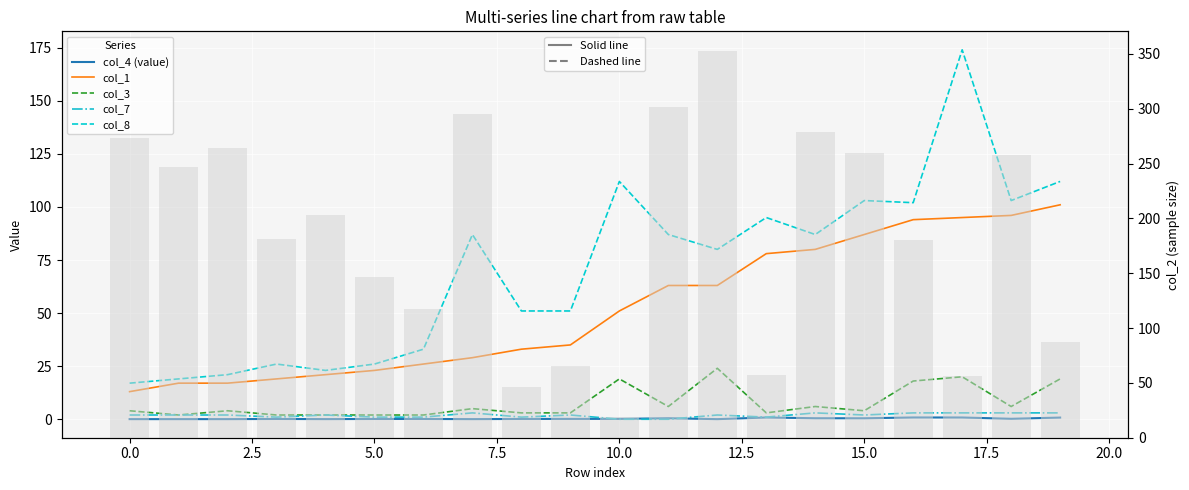

Reading left to right, list all the values displayed in this chart.

col_4 (value): 0.1	0.1	0.1	0.1	0.1	0.1	0.1	0.1	0.1	0.2	0.2	0.5	0.1	0.8	0.5	0.5	0.8	0.8	0.2	0.8
col_1: 13.0	17.0	17.0	19.0	21.0	23.0	26.0	29.0	33.0	35.0	51.0	63.0	63.0	78.0	80.0	87.0	94.0	95.0	96.0	101.0
col_3: 4.0	2.0	4.0	2.0	2.0	2.0	2.0	5.0	3.0	3.0	19.0	6.0	24.0	3.0	6.0	4.0	18.0	20.0	6.0	19.0
col_7: 2.0	2.0	2.0	1.0	2.0	1.0	1.0	3.0	1.0	2.0	0.0	0.0	2.0	1.0	3.0	2.0	3.0	3.0	3.0	3.0
col_8: 17.0	19.0	21.0	26.0	23.0	26.0	33.0	87.0	51.0	51.0	112.0	87.0	80.0	95.0	87.0	103.0	102.0	174.0	103.0	112.0
col_2 (sample size): 273.0	247.0	264.0	181.0	203.0	147.0	117.0	295.0	46.0	65.0	19.0	302.0	353.0	57.0	279.0	260.0	180.0	56.0	258.0	87.0